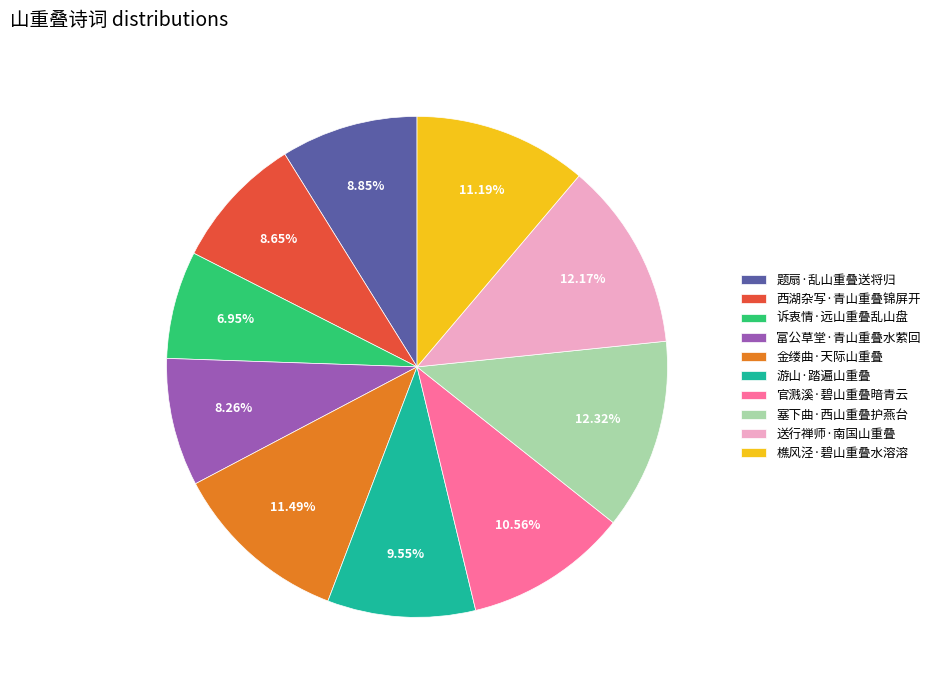

How many segments does this pie chart have?

10